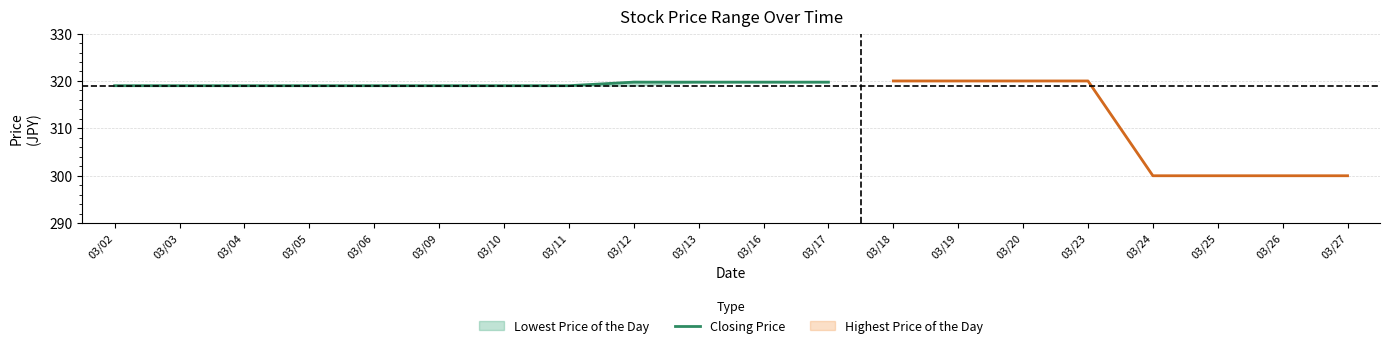

True or false: the data has more than 2 interior local peaks.

False